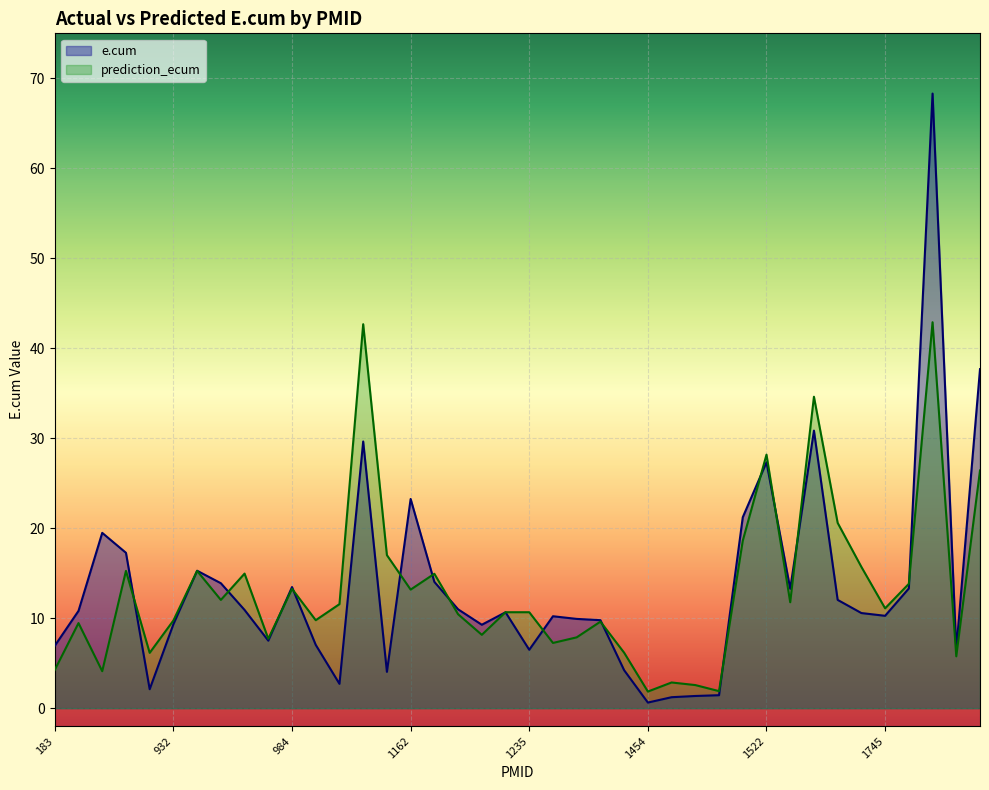

What is the lowest value of the e.cum series?

0.6